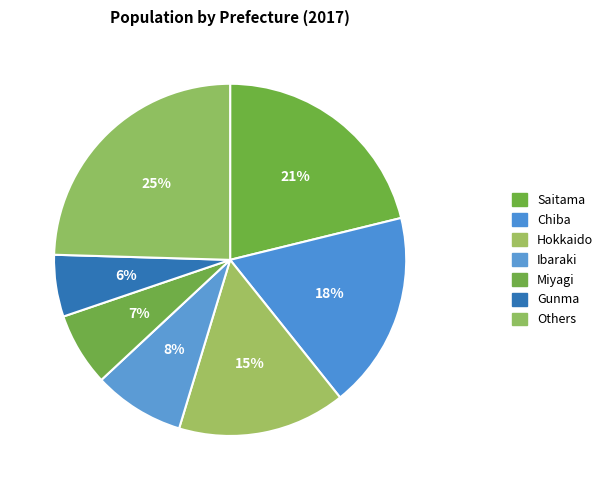

Does Ibaraki account for over 50% of the chart?

No